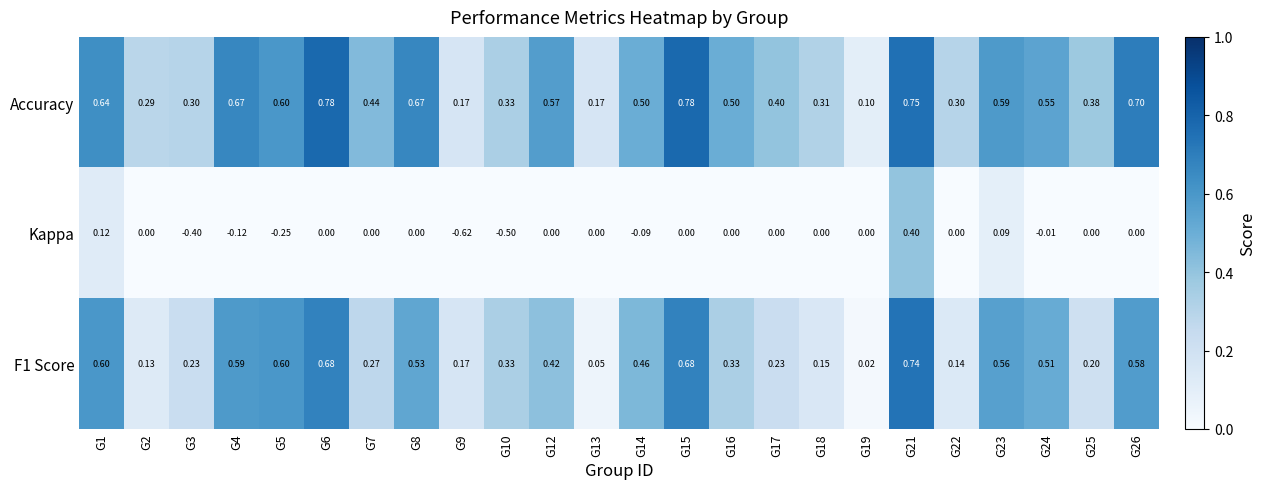

Which category has the lowest value across all series?

G9